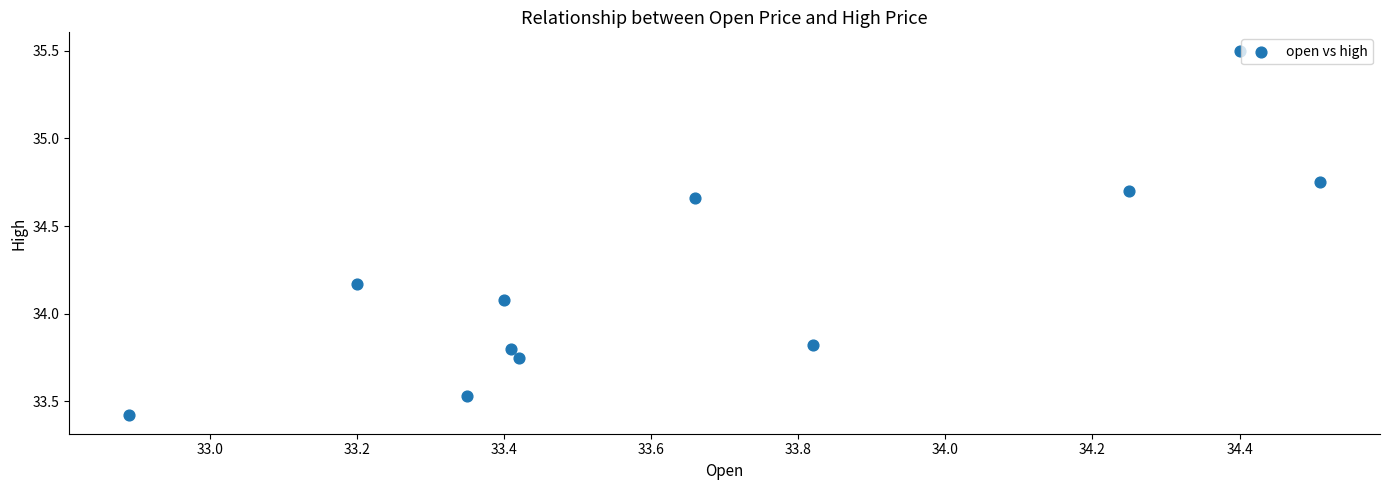

What is the range of X values (max minus min)?

1.6